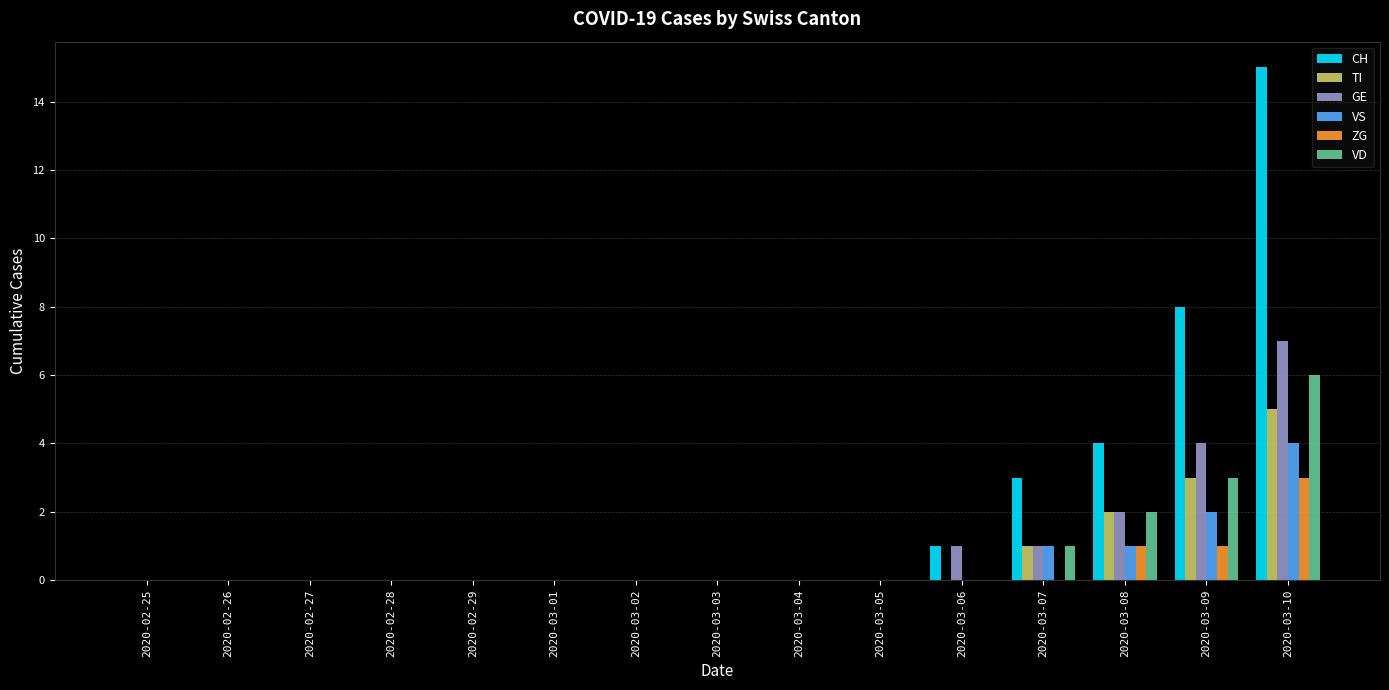

What are all the series names shown in the legend?

CH, TI, GE, VS, ZG, VD